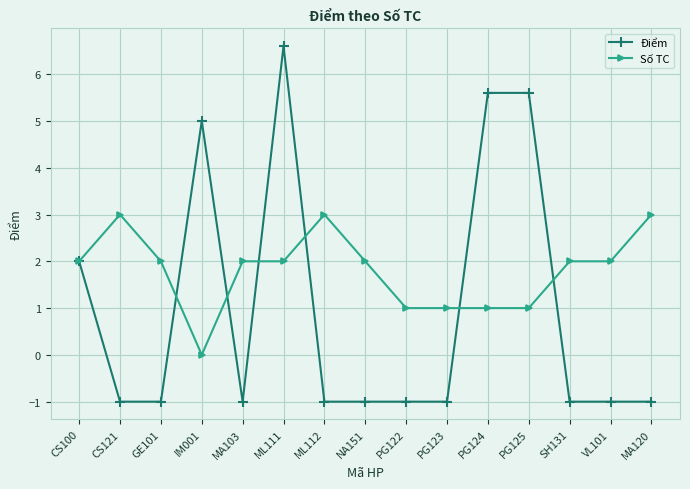

What is the difference between the maximum and minimum values in the Điểm series?

7.6